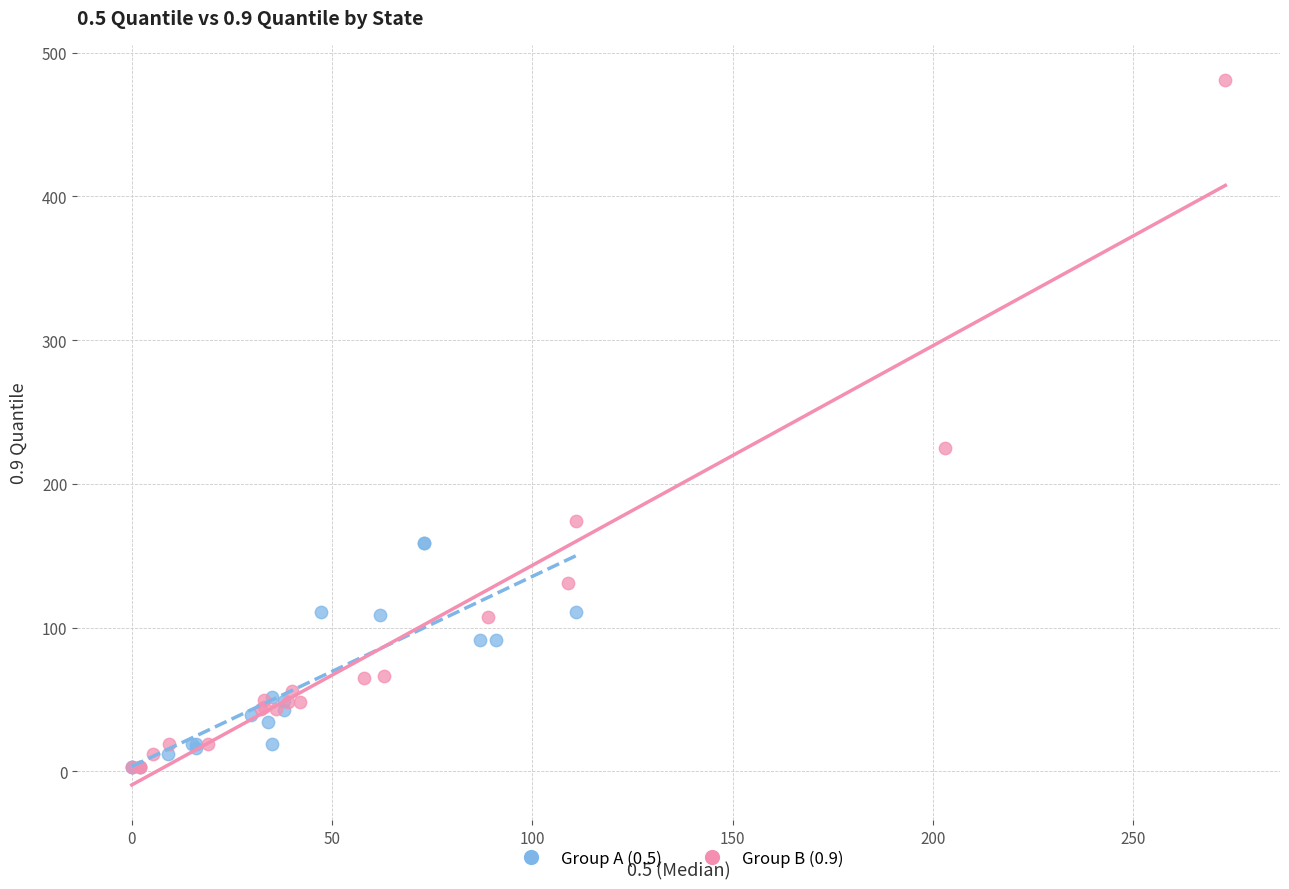

Which series contains the highest Y value?

Group B (0.9)